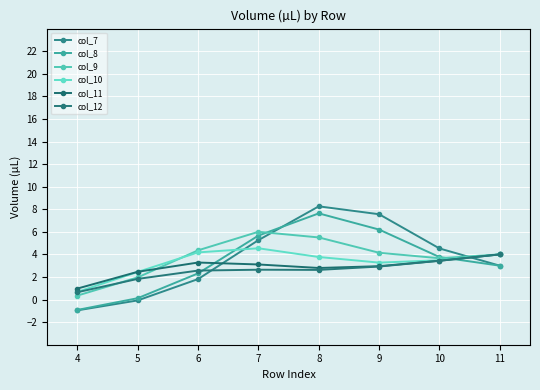

How many values in the col_12 series are below 2?

2